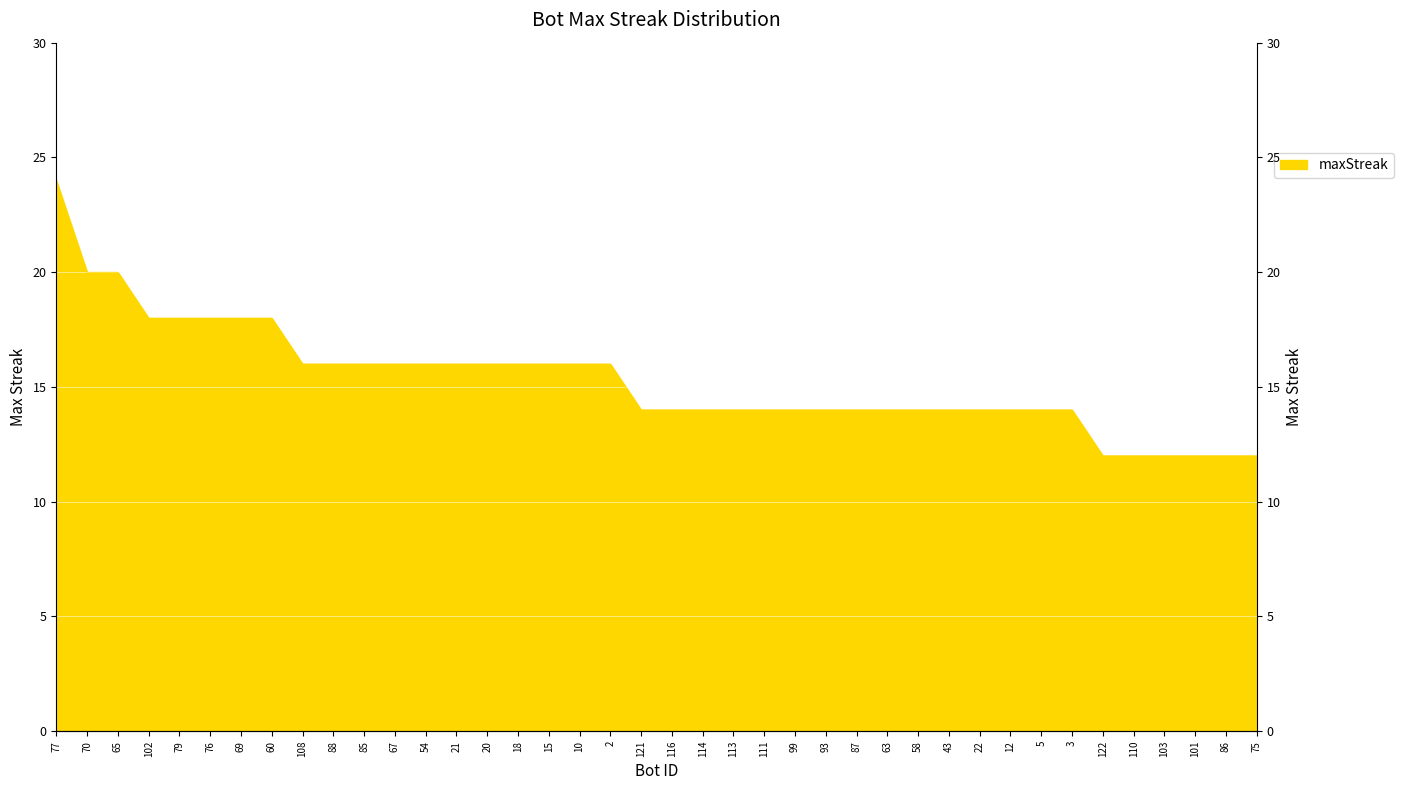

What is the sum of the values at 103 and 85?

28